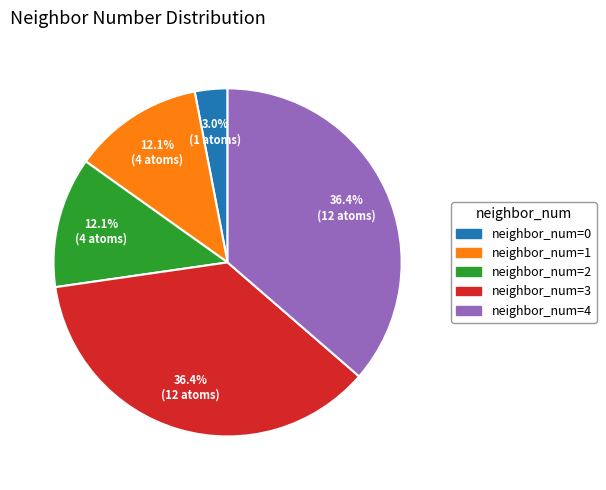

How much of the chart is everything except neighbor_num=0?

97.0%